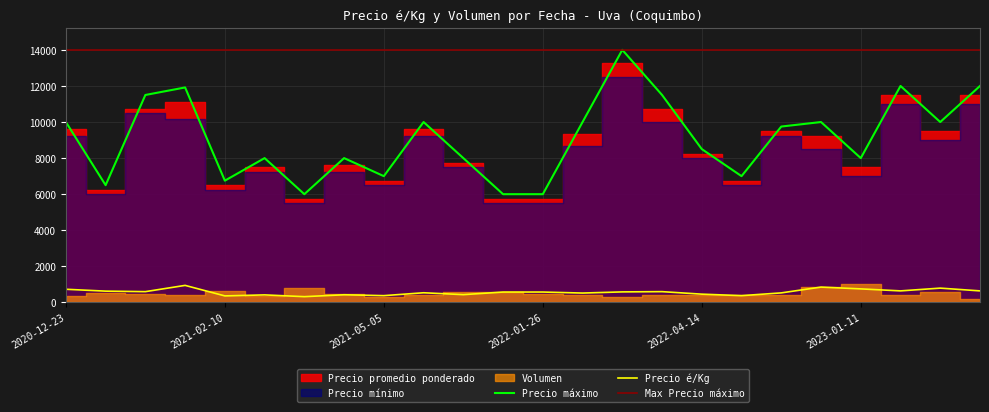

Which series has the largest total across all categories?

Precio máximo